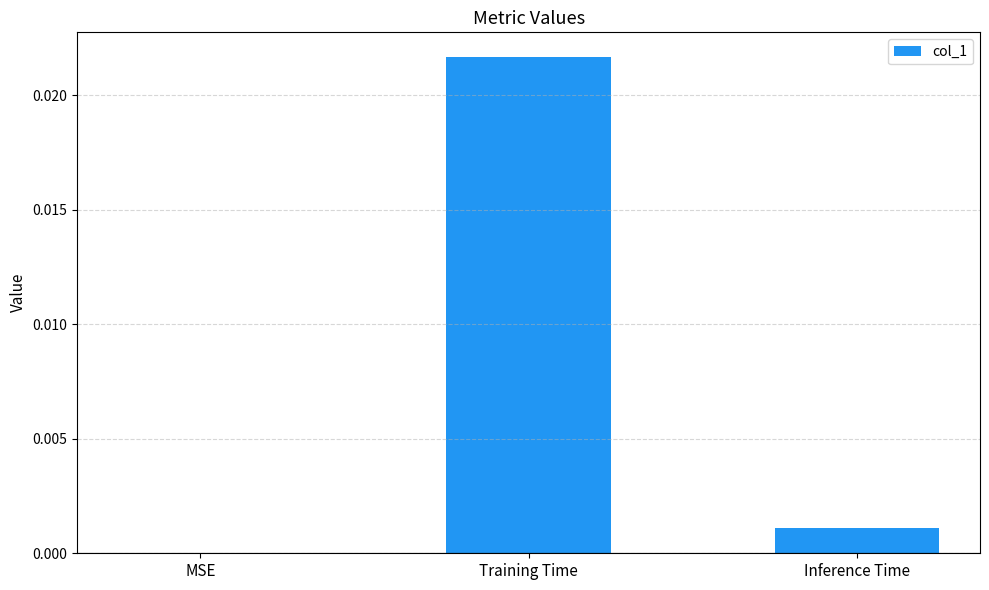

True or false: the data shows 0.0 at Training Time.

True